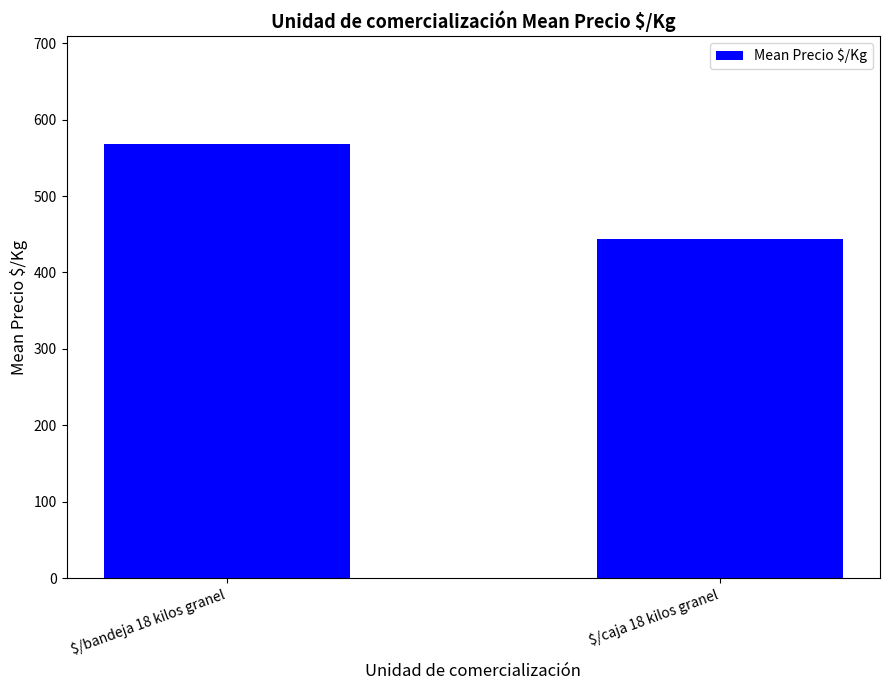

Which has a higher value, $/bandeja 18 kilos granel or $/caja 18 kilos granel?

$/bandeja 18 kilos granel